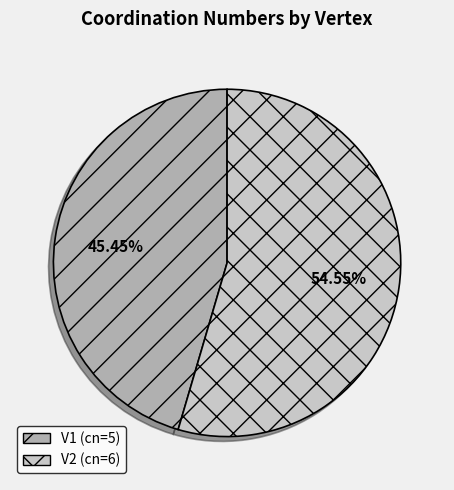

The V2 slice represents 55% of the pie. True or false?

True